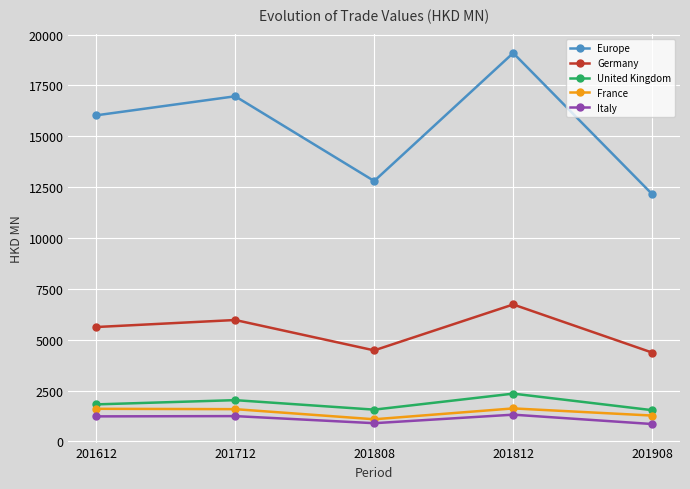

Where does the France series first go above 1589?

201612